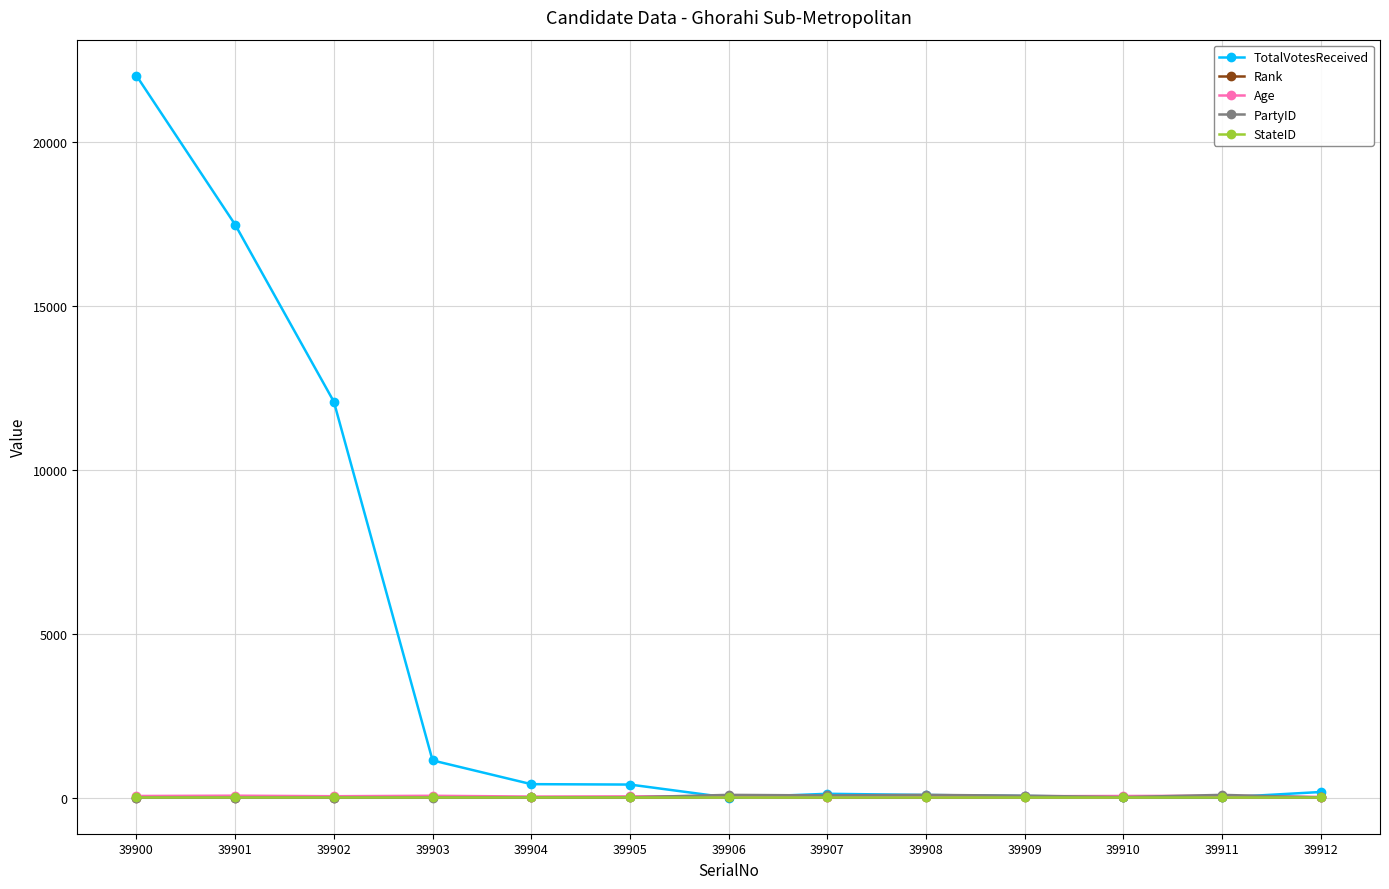

Which series has the largest range (max minus min)?

TotalVotesReceived